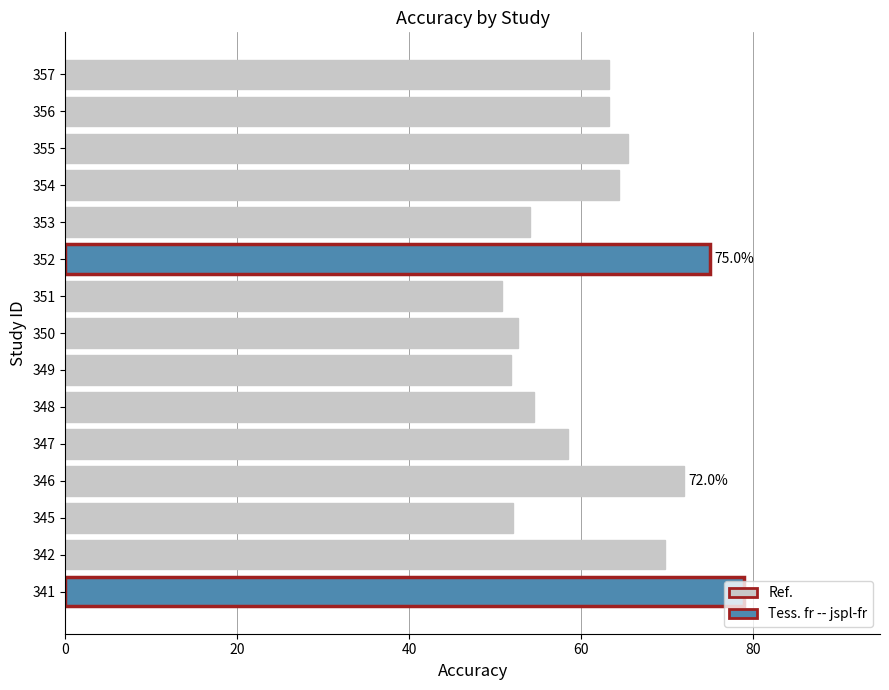

Approximately how many times larger is the value at 354 compared to 352?

0.9